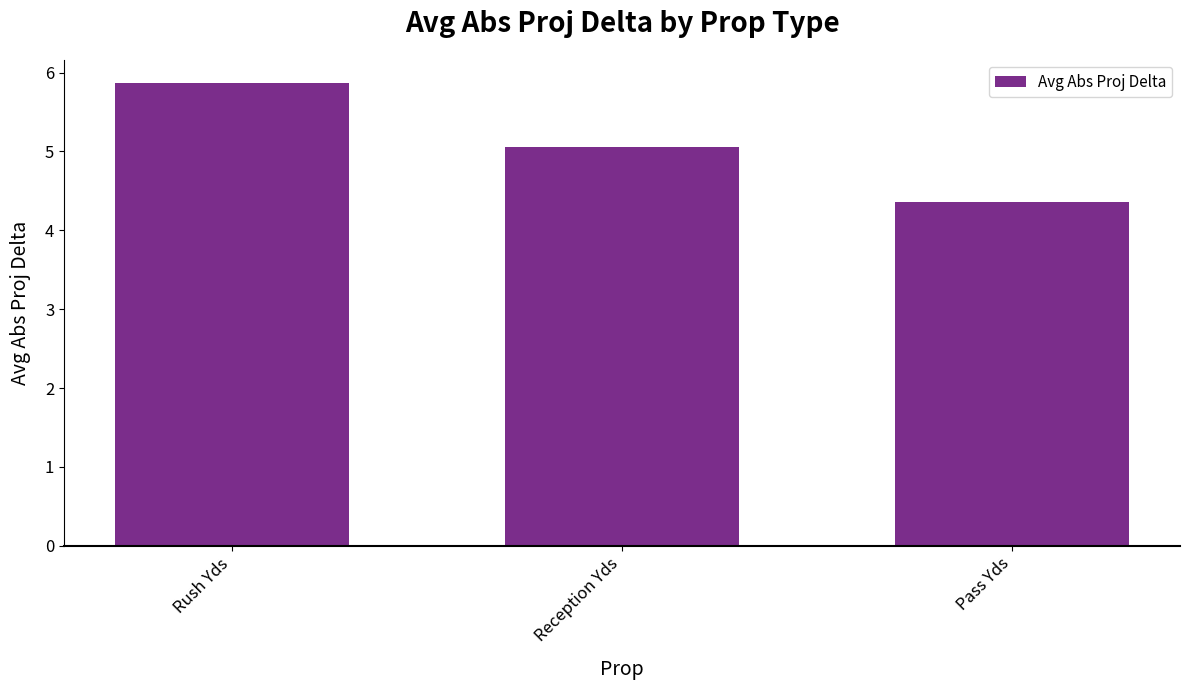

At which label does the data first exceed 5?

Rush Yds